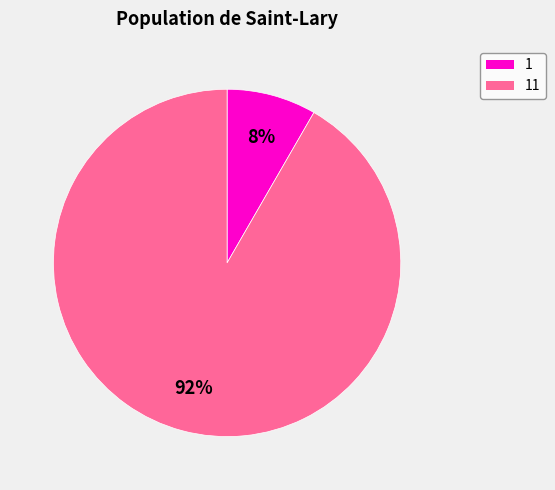

To the nearest percent, what is the average slice percentage?

50%